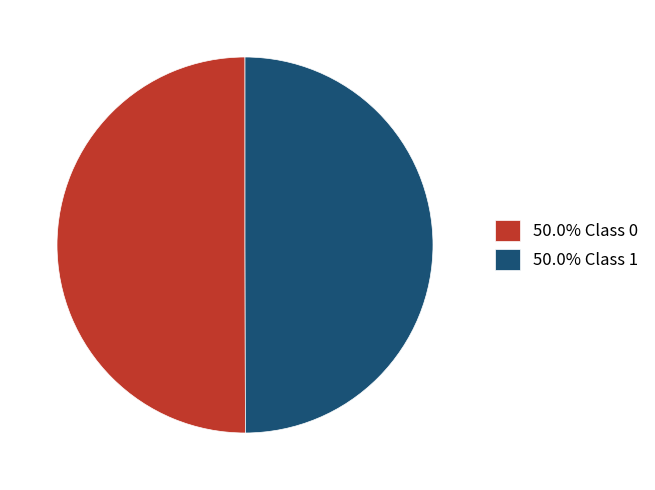

Combined, do 50.0% Class 0 and 50.0% Class 1 account for over 50%?

Yes